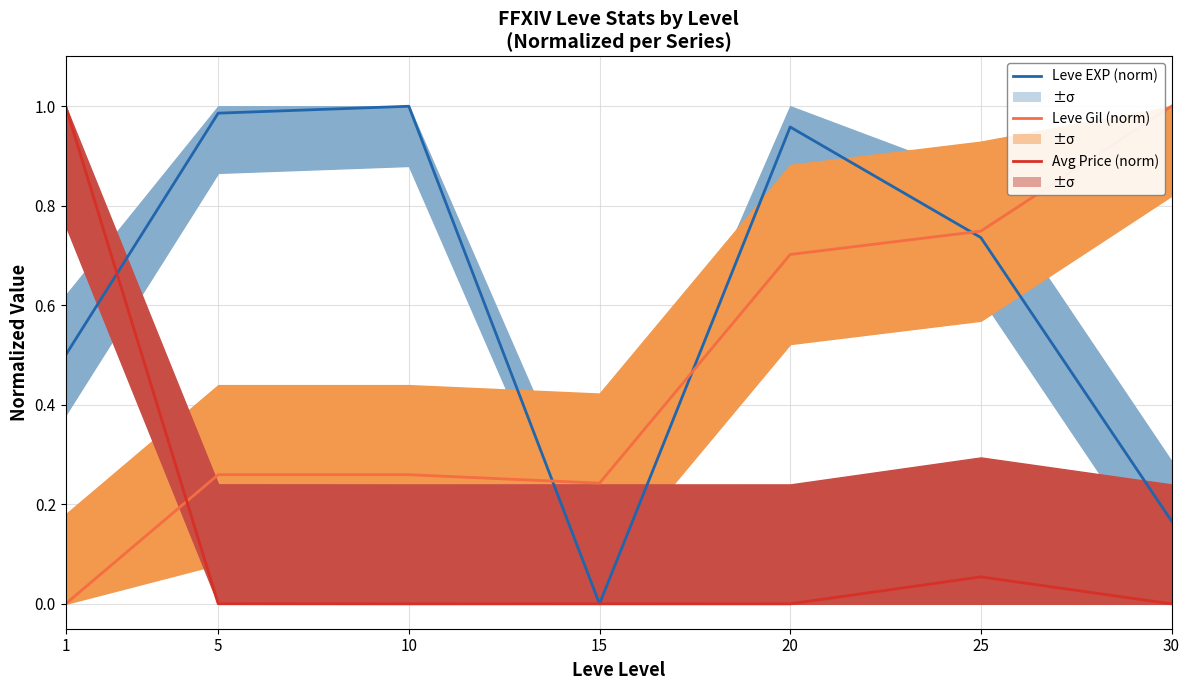

True or false: Avg Price (norm) and Leve EXP (norm) intersect in this chart.

True